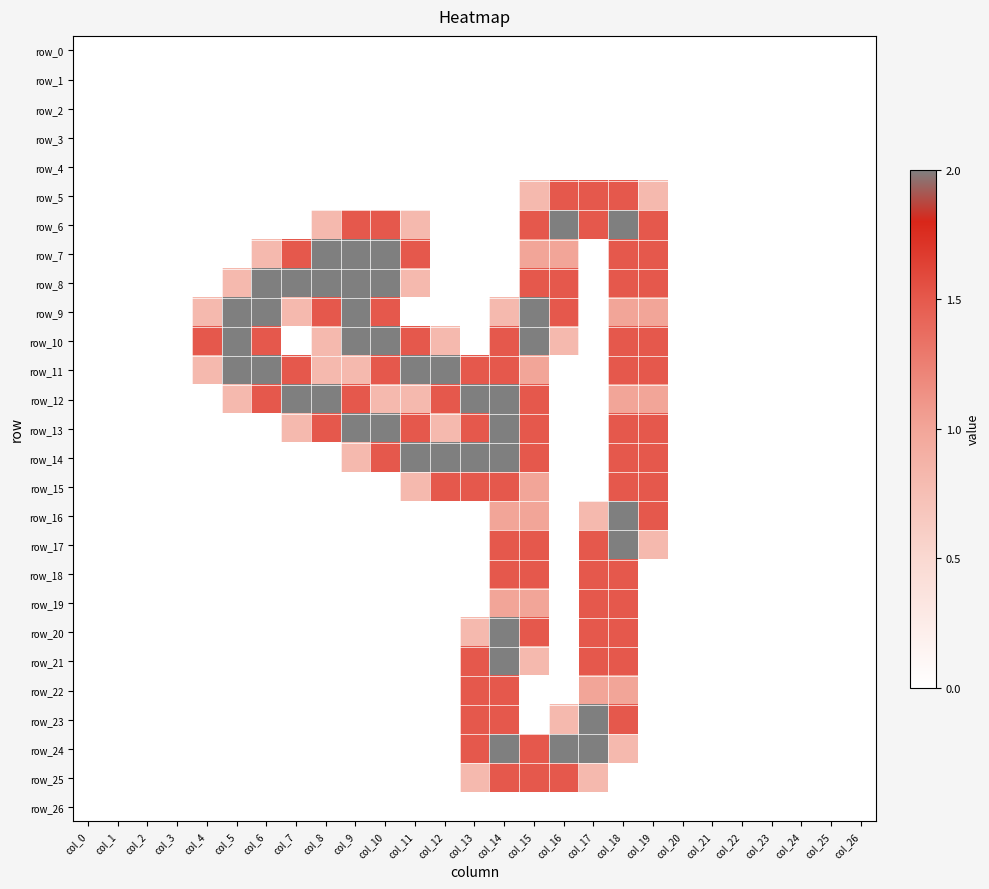

Reading right to left, list all the values displayed in this chart.

row_0: col_26=0.0	col_25=0.0	col_24=0.0	col_23=0.0	col_22=0.0	col_21=0.0	col_20=0.0	col_19=0.0	col_18=0.0	col_17=0.0	col_16=0.0	col_15=0.0	col_14=0.0	col_13=0.0	col_12=0.0	col_11=0.0	col_10=0.0	col_9=0.0	col_8=0.0	col_7=0.0	col_6=0.0	col_5=0.0	col_4=0.0	col_3=0.0	col_2=0.0	col_1=0.0	col_0=0.0
row_1: col_26=0.0	col_25=0.0	col_24=0.0	col_23=0.0	col_22=0.0	col_21=0.0	col_20=0.0	col_19=0.0	col_18=0.0	col_17=0.0	col_16=0.0	col_15=0.0	col_14=0.0	col_13=0.0	col_12=0.0	col_11=0.0	col_10=0.0	col_9=0.0	col_8=0.0	col_7=0.0	col_6=0.0	col_5=0.0	col_4=0.0	col_3=0.0	col_2=0.0	col_1=0.0	col_0=0.0
row_2: col_26=0.0	col_25=0.0	col_24=0.0	col_23=0.0	col_22=0.0	col_21=0.0	col_20=0.0	col_19=0.0	col_18=0.0	col_17=0.0	col_16=0.0	col_15=0.0	col_14=0.0	col_13=0.0	col_12=0.0	col_11=0.0	col_10=0.0	col_9=0.0	col_8=0.0	col_7=0.0	col_6=0.0	col_5=0.0	col_4=0.0	col_3=0.0	col_2=0.0	col_1=0.0	col_0=0.0
row_3: col_26=0.0	col_25=0.0	col_24=0.0	col_23=0.0	col_22=0.0	col_21=0.0	col_20=0.0	col_19=0.0	col_18=0.0	col_17=0.0	col_16=0.0	col_15=0.0	col_14=0.0	col_13=0.0	col_12=0.0	col_11=0.0	col_10=0.0	col_9=0.0	col_8=0.0	col_7=0.0	col_6=0.0	col_5=0.0	col_4=0.0	col_3=0.0	col_2=0.0	col_1=0.0	col_0=0.0
row_4: col_26=0.0	col_25=0.0	col_24=0.0	col_23=0.0	col_22=0.0	col_21=0.0	col_20=0.0	col_19=0.0	col_18=0.0	col_17=0.0	col_16=0.0	col_15=0.0	col_14=0.0	col_13=0.0	col_12=0.0	col_11=0.0	col_10=0.0	col_9=0.0	col_8=0.0	col_7=0.0	col_6=0.0	col_5=0.0	col_4=0.0	col_3=0.0	col_2=0.0	col_1=0.0	col_0=0.0
row_5: col_26=0.0	col_25=0.0	col_24=0.0	col_23=0.0	col_22=0.0	col_21=0.0	col_20=0.0	col_19=0.8	col_18=1.5	col_17=1.5	col_16=1.5	col_15=0.8	col_14=0.0	col_13=0.0	col_12=0.0	col_11=0.0	col_10=0.0	col_9=0.0	col_8=0.0	col_7=0.0	col_6=0.0	col_5=0.0	col_4=0.0	col_3=0.0	col_2=0.0	col_1=0.0	col_0=0.0
row_6: col_26=0.0	col_25=0.0	col_24=0.0	col_23=0.0	col_22=0.0	col_21=0.0	col_20=0.0	col_19=1.5	col_18=2.0	col_17=1.5	col_16=2.0	col_15=1.5	col_14=0.0	col_13=0.0	col_12=0.0	col_11=0.8	col_10=1.5	col_9=1.5	col_8=0.8	col_7=0.0	col_6=0.0	col_5=0.0	col_4=0.0	col_3=0.0	col_2=0.0	col_1=0.0	col_0=0.0
row_7: col_26=0.0	col_25=0.0	col_24=0.0	col_23=0.0	col_22=0.0	col_21=0.0	col_20=0.0	col_19=1.5	col_18=1.5	col_17=0.0	col_16=1.0	col_15=1.0	col_14=0.0	col_13=0.0	col_12=0.0	col_11=1.5	col_10=2.0	col_9=2.0	col_8=2.0	col_7=1.5	col_6=0.8	col_5=0.0	col_4=0.0	col_3=0.0	col_2=0.0	col_1=0.0	col_0=0.0
row_8: col_26=0.0	col_25=0.0	col_24=0.0	col_23=0.0	col_22=0.0	col_21=0.0	col_20=0.0	col_19=1.5	col_18=1.5	col_17=0.0	col_16=1.5	col_15=1.5	col_14=0.0	col_13=0.0	col_12=0.0	col_11=0.8	col_10=2.0	col_9=2.0	col_8=2.0	col_7=2.0	col_6=2.0	col_5=0.8	col_4=0.0	col_3=0.0	col_2=0.0	col_1=0.0	col_0=0.0
row_9: col_26=0.0	col_25=0.0	col_24=0.0	col_23=0.0	col_22=0.0	col_21=0.0	col_20=0.0	col_19=1.0	col_18=1.0	col_17=0.0	col_16=1.5	col_15=2.0	col_14=0.8	col_13=0.0	col_12=0.0	col_11=0.0	col_10=1.5	col_9=2.0	col_8=1.5	col_7=0.8	col_6=2.0	col_5=2.0	col_4=0.8	col_3=0.0	col_2=0.0	col_1=0.0	col_0=0.0
row_10: col_26=0.0	col_25=0.0	col_24=0.0	col_23=0.0	col_22=0.0	col_21=0.0	col_20=0.0	col_19=1.5	col_18=1.5	col_17=0.0	col_16=0.8	col_15=2.0	col_14=1.5	col_13=0.0	col_12=0.8	col_11=1.5	col_10=2.0	col_9=2.0	col_8=0.8	col_7=0.0	col_6=1.5	col_5=2.0	col_4=1.5	col_3=0.0	col_2=0.0	col_1=0.0	col_0=0.0
row_11: col_26=0.0	col_25=0.0	col_24=0.0	col_23=0.0	col_22=0.0	col_21=0.0	col_20=0.0	col_19=1.5	col_18=1.5	col_17=0.0	col_16=0.0	col_15=1.0	col_14=1.5	col_13=1.5	col_12=2.0	col_11=2.0	col_10=1.5	col_9=0.8	col_8=0.8	col_7=1.5	col_6=2.0	col_5=2.0	col_4=0.8	col_3=0.0	col_2=0.0	col_1=0.0	col_0=0.0
row_12: col_26=0.0	col_25=0.0	col_24=0.0	col_23=0.0	col_22=0.0	col_21=0.0	col_20=0.0	col_19=1.0	col_18=1.0	col_17=0.0	col_16=0.0	col_15=1.5	col_14=2.0	col_13=2.0	col_12=1.5	col_11=0.8	col_10=0.8	col_9=1.5	col_8=2.0	col_7=2.0	col_6=1.5	col_5=0.8	col_4=0.0	col_3=0.0	col_2=0.0	col_1=0.0	col_0=0.0
row_13: col_26=0.0	col_25=0.0	col_24=0.0	col_23=0.0	col_22=0.0	col_21=0.0	col_20=0.0	col_19=1.5	col_18=1.5	col_17=0.0	col_16=0.0	col_15=1.5	col_14=2.0	col_13=1.5	col_12=0.8	col_11=1.5	col_10=2.0	col_9=2.0	col_8=1.5	col_7=0.8	col_6=0.0	col_5=0.0	col_4=0.0	col_3=0.0	col_2=0.0	col_1=0.0	col_0=0.0
row_14: col_26=0.0	col_25=0.0	col_24=0.0	col_23=0.0	col_22=0.0	col_21=0.0	col_20=0.0	col_19=1.5	col_18=1.5	col_17=0.0	col_16=0.0	col_15=1.5	col_14=2.0	col_13=2.0	col_12=2.0	col_11=2.0	col_10=1.5	col_9=0.8	col_8=0.0	col_7=0.0	col_6=0.0	col_5=0.0	col_4=0.0	col_3=0.0	col_2=0.0	col_1=0.0	col_0=0.0
row_15: col_26=0.0	col_25=0.0	col_24=0.0	col_23=0.0	col_22=0.0	col_21=0.0	col_20=0.0	col_19=1.5	col_18=1.5	col_17=0.0	col_16=0.0	col_15=1.0	col_14=1.5	col_13=1.5	col_12=1.5	col_11=0.8	col_10=0.0	col_9=0.0	col_8=0.0	col_7=0.0	col_6=0.0	col_5=0.0	col_4=0.0	col_3=0.0	col_2=0.0	col_1=0.0	col_0=0.0
row_16: col_26=0.0	col_25=0.0	col_24=0.0	col_23=0.0	col_22=0.0	col_21=0.0	col_20=0.0	col_19=1.5	col_18=2.0	col_17=0.8	col_16=0.0	col_15=1.0	col_14=1.0	col_13=0.0	col_12=0.0	col_11=0.0	col_10=0.0	col_9=0.0	col_8=0.0	col_7=0.0	col_6=0.0	col_5=0.0	col_4=0.0	col_3=0.0	col_2=0.0	col_1=0.0	col_0=0.0
row_17: col_26=0.0	col_25=0.0	col_24=0.0	col_23=0.0	col_22=0.0	col_21=0.0	col_20=0.0	col_19=0.8	col_18=2.0	col_17=1.5	col_16=0.0	col_15=1.5	col_14=1.5	col_13=0.0	col_12=0.0	col_11=0.0	col_10=0.0	col_9=0.0	col_8=0.0	col_7=0.0	col_6=0.0	col_5=0.0	col_4=0.0	col_3=0.0	col_2=0.0	col_1=0.0	col_0=0.0
row_18: col_26=0.0	col_25=0.0	col_24=0.0	col_23=0.0	col_22=0.0	col_21=0.0	col_20=0.0	col_19=0.0	col_18=1.5	col_17=1.5	col_16=0.0	col_15=1.5	col_14=1.5	col_13=0.0	col_12=0.0	col_11=0.0	col_10=0.0	col_9=0.0	col_8=0.0	col_7=0.0	col_6=0.0	col_5=0.0	col_4=0.0	col_3=0.0	col_2=0.0	col_1=0.0	col_0=0.0
row_19: col_26=0.0	col_25=0.0	col_24=0.0	col_23=0.0	col_22=0.0	col_21=0.0	col_20=0.0	col_19=0.0	col_18=1.5	col_17=1.5	col_16=0.0	col_15=1.0	col_14=1.0	col_13=0.0	col_12=0.0	col_11=0.0	col_10=0.0	col_9=0.0	col_8=0.0	col_7=0.0	col_6=0.0	col_5=0.0	col_4=0.0	col_3=0.0	col_2=0.0	col_1=0.0	col_0=0.0
row_20: col_26=0.0	col_25=0.0	col_24=0.0	col_23=0.0	col_22=0.0	col_21=0.0	col_20=0.0	col_19=0.0	col_18=1.5	col_17=1.5	col_16=0.0	col_15=1.5	col_14=2.0	col_13=0.8	col_12=0.0	col_11=0.0	col_10=0.0	col_9=0.0	col_8=0.0	col_7=0.0	col_6=0.0	col_5=0.0	col_4=0.0	col_3=0.0	col_2=0.0	col_1=0.0	col_0=0.0
row_21: col_26=0.0	col_25=0.0	col_24=0.0	col_23=0.0	col_22=0.0	col_21=0.0	col_20=0.0	col_19=0.0	col_18=1.5	col_17=1.5	col_16=0.0	col_15=0.8	col_14=2.0	col_13=1.5	col_12=0.0	col_11=0.0	col_10=0.0	col_9=0.0	col_8=0.0	col_7=0.0	col_6=0.0	col_5=0.0	col_4=0.0	col_3=0.0	col_2=0.0	col_1=0.0	col_0=0.0
row_22: col_26=0.0	col_25=0.0	col_24=0.0	col_23=0.0	col_22=0.0	col_21=0.0	col_20=0.0	col_19=0.0	col_18=1.0	col_17=1.0	col_16=0.0	col_15=0.0	col_14=1.5	col_13=1.5	col_12=0.0	col_11=0.0	col_10=0.0	col_9=0.0	col_8=0.0	col_7=0.0	col_6=0.0	col_5=0.0	col_4=0.0	col_3=0.0	col_2=0.0	col_1=0.0	col_0=0.0
row_23: col_26=0.0	col_25=0.0	col_24=0.0	col_23=0.0	col_22=0.0	col_21=0.0	col_20=0.0	col_19=0.0	col_18=1.5	col_17=2.0	col_16=0.8	col_15=0.0	col_14=1.5	col_13=1.5	col_12=0.0	col_11=0.0	col_10=0.0	col_9=0.0	col_8=0.0	col_7=0.0	col_6=0.0	col_5=0.0	col_4=0.0	col_3=0.0	col_2=0.0	col_1=0.0	col_0=0.0
row_24: col_26=0.0	col_25=0.0	col_24=0.0	col_23=0.0	col_22=0.0	col_21=0.0	col_20=0.0	col_19=0.0	col_18=0.8	col_17=2.0	col_16=2.0	col_15=1.5	col_14=2.0	col_13=1.5	col_12=0.0	col_11=0.0	col_10=0.0	col_9=0.0	col_8=0.0	col_7=0.0	col_6=0.0	col_5=0.0	col_4=0.0	col_3=0.0	col_2=0.0	col_1=0.0	col_0=0.0
row_25: col_26=0.0	col_25=0.0	col_24=0.0	col_23=0.0	col_22=0.0	col_21=0.0	col_20=0.0	col_19=0.0	col_18=0.0	col_17=0.8	col_16=1.5	col_15=1.5	col_14=1.5	col_13=0.8	col_12=0.0	col_11=0.0	col_10=0.0	col_9=0.0	col_8=0.0	col_7=0.0	col_6=0.0	col_5=0.0	col_4=0.0	col_3=0.0	col_2=0.0	col_1=0.0	col_0=0.0
row_26: col_26=0.0	col_25=0.0	col_24=0.0	col_23=0.0	col_22=0.0	col_21=0.0	col_20=0.0	col_19=0.0	col_18=0.0	col_17=0.0	col_16=0.0	col_15=0.0	col_14=0.0	col_13=0.0	col_12=0.0	col_11=0.0	col_10=0.0	col_9=0.0	col_8=0.0	col_7=0.0	col_6=0.0	col_5=0.0	col_4=0.0	col_3=0.0	col_2=0.0	col_1=0.0	col_0=0.0